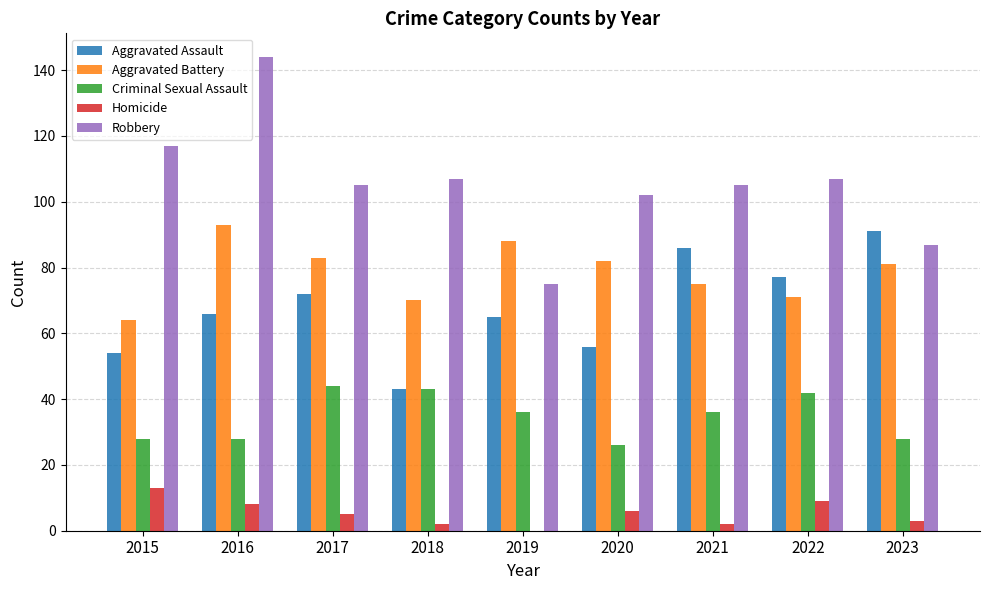

What is the sum of all Aggravated Assault values?

610